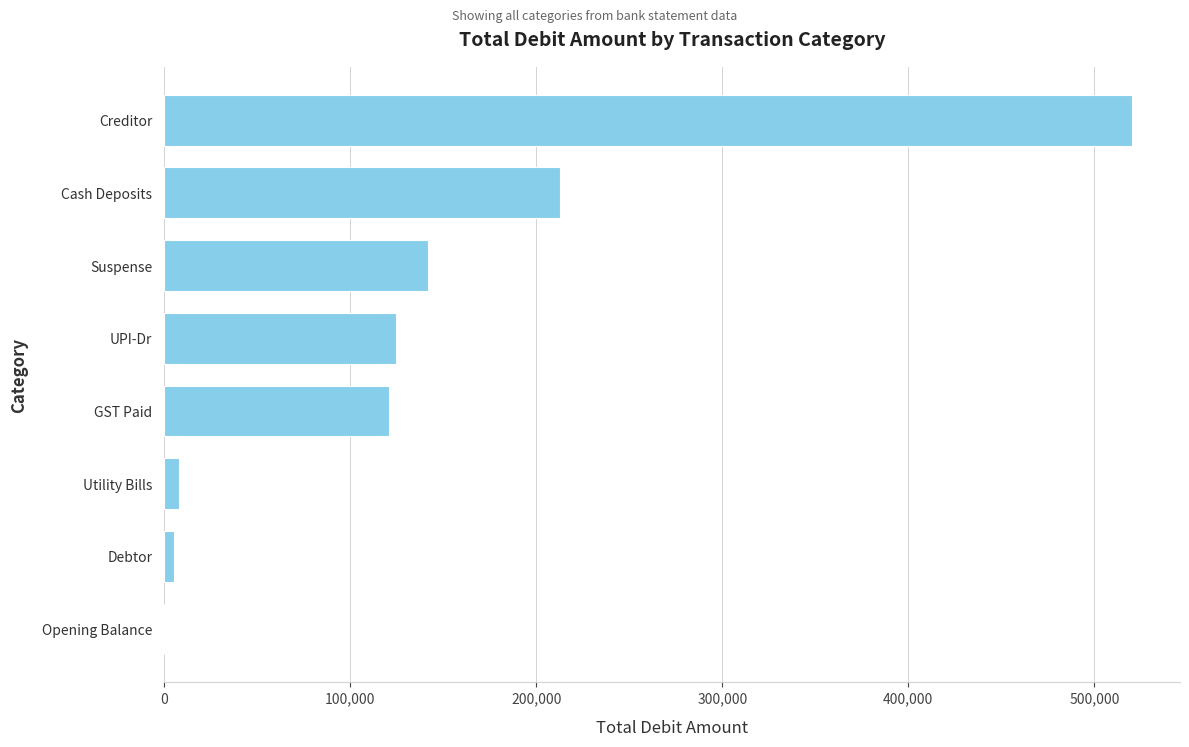

What is the maximum value shown in the chart?

520000.0